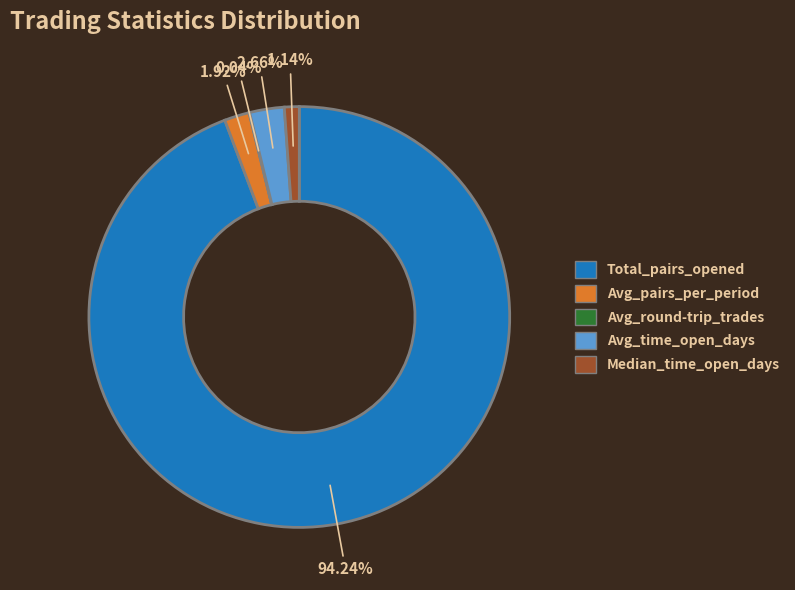

Combined, do Total_pairs_opened and Median_time_open_days account for over 50%?

Yes